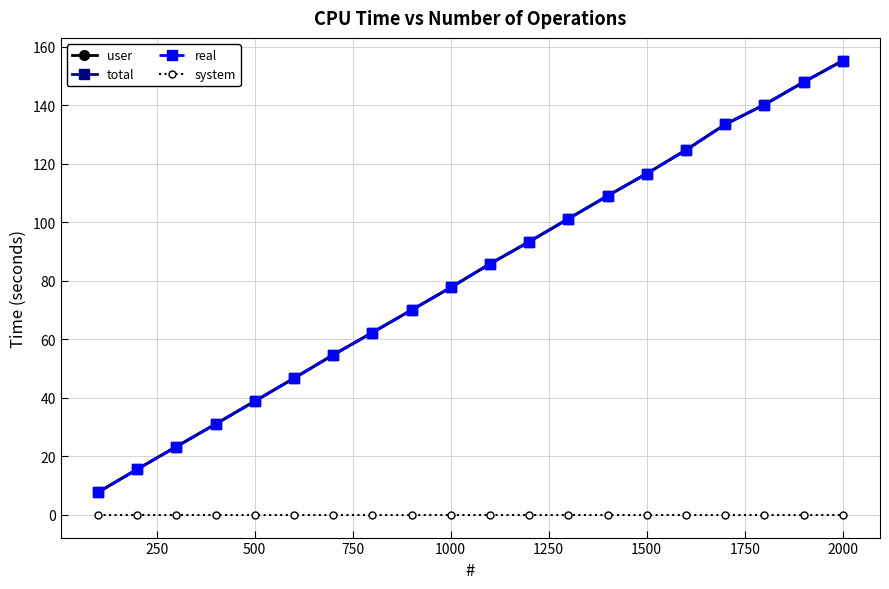

Does the chart have visible grid lines?

Yes